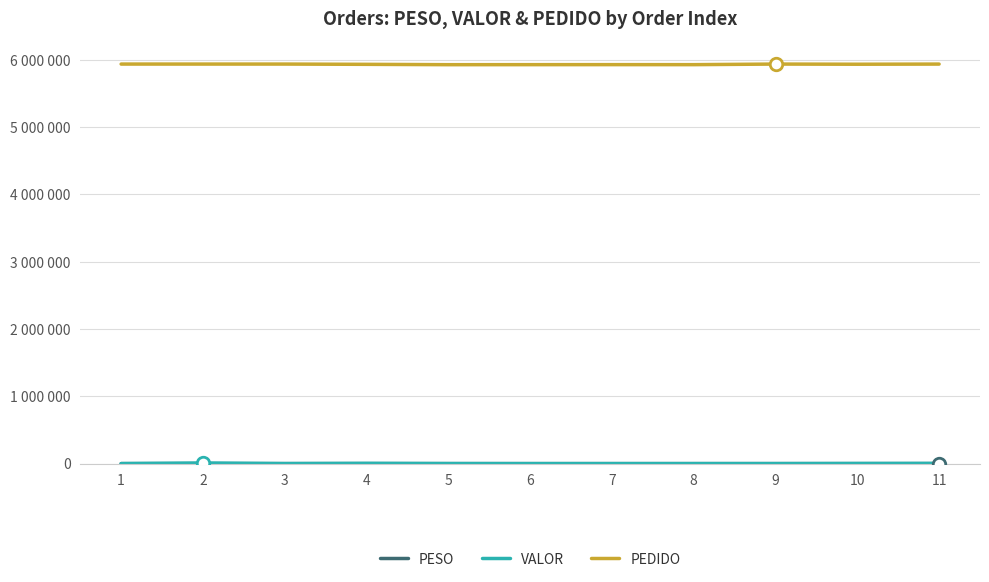

Does the chart display data point markers on the line(s)?

No